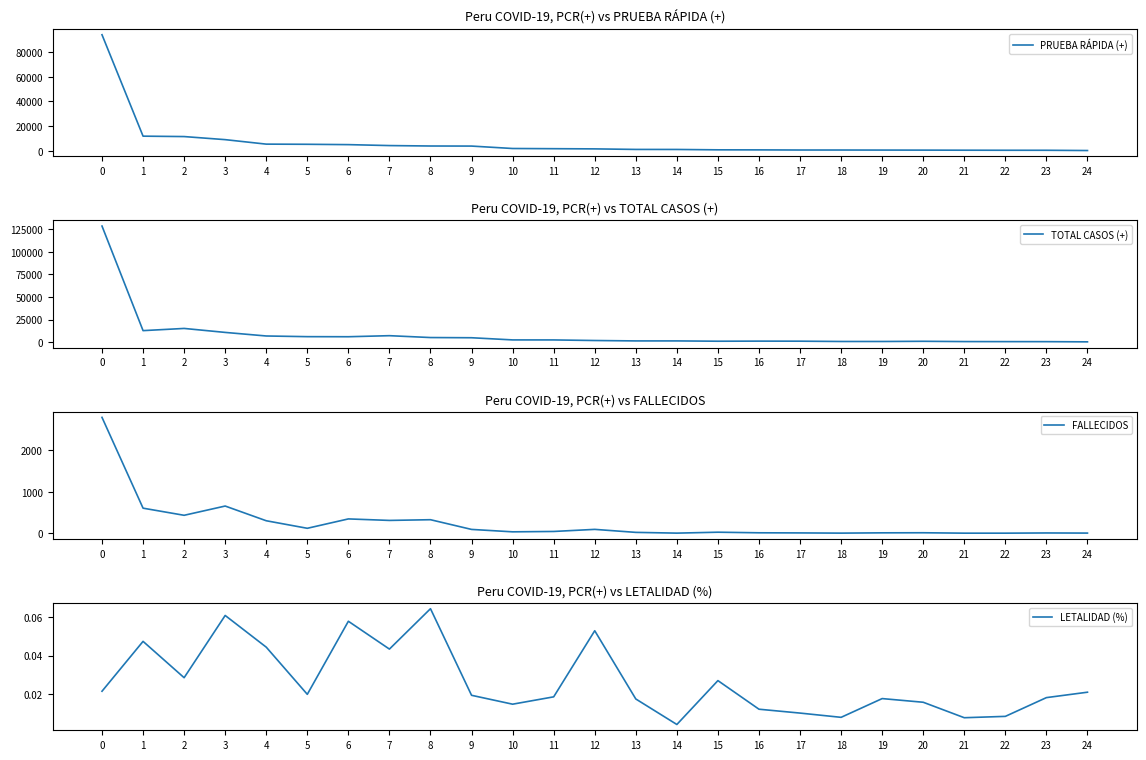

Rank the categories by PRUEBA RÁPIDA (+) value from highest to lowest.

0, 1, 2, 3, 4, 5, 6, 7, 8, 9, 10, 11, 12, 13, 14, 15, 16, 17, 18, 19, 20, 21, 22, 23, 24